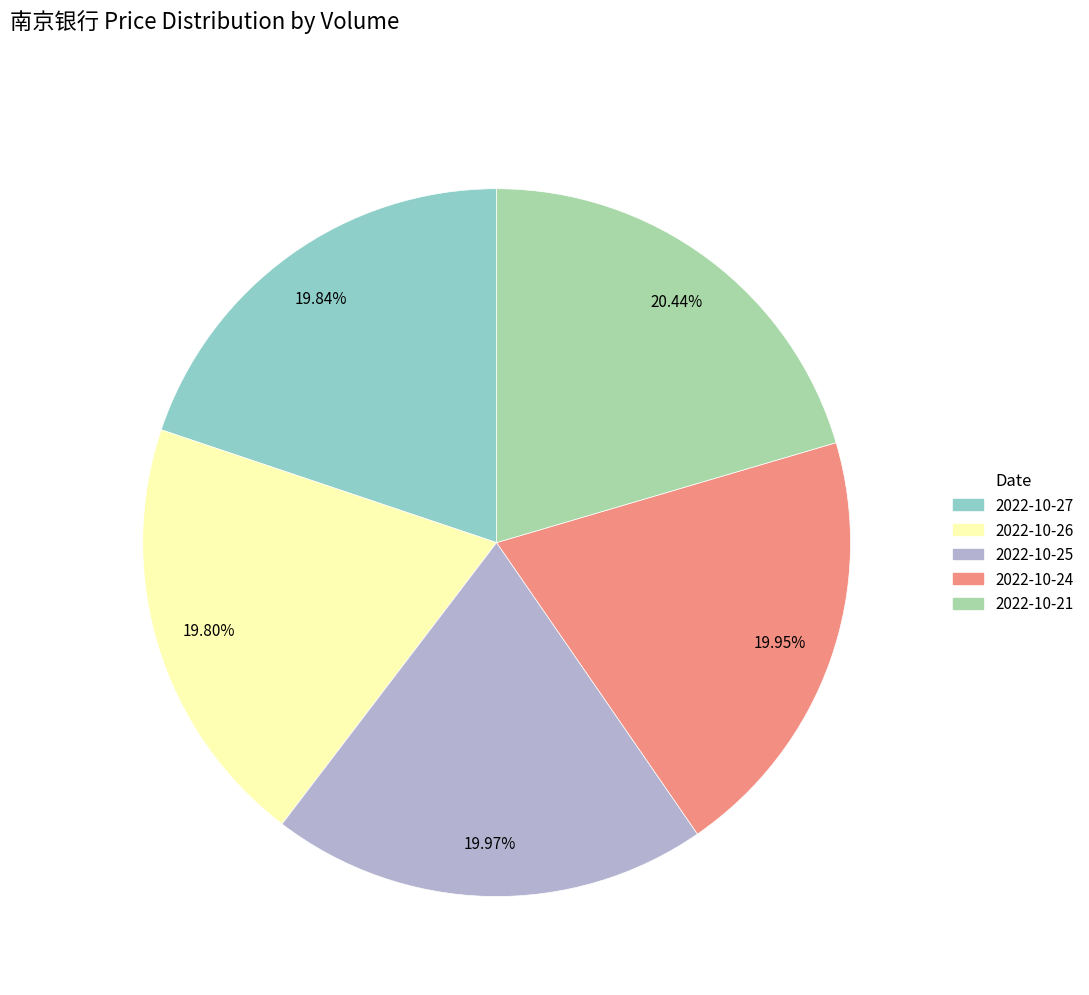

Is there any slice that represents more than half of the pie?

No